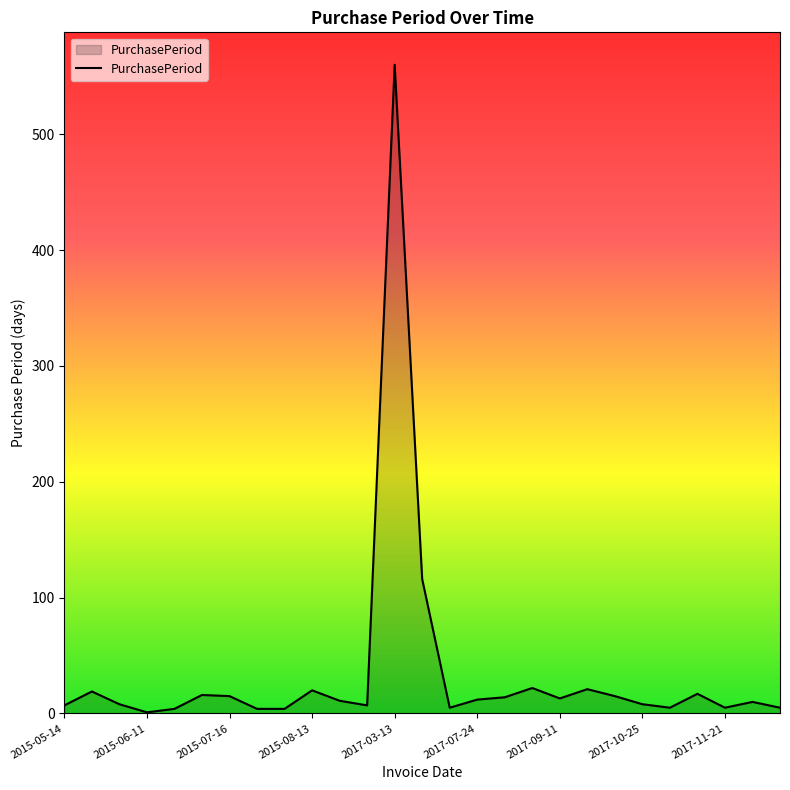

What is the greatest value displayed?

560